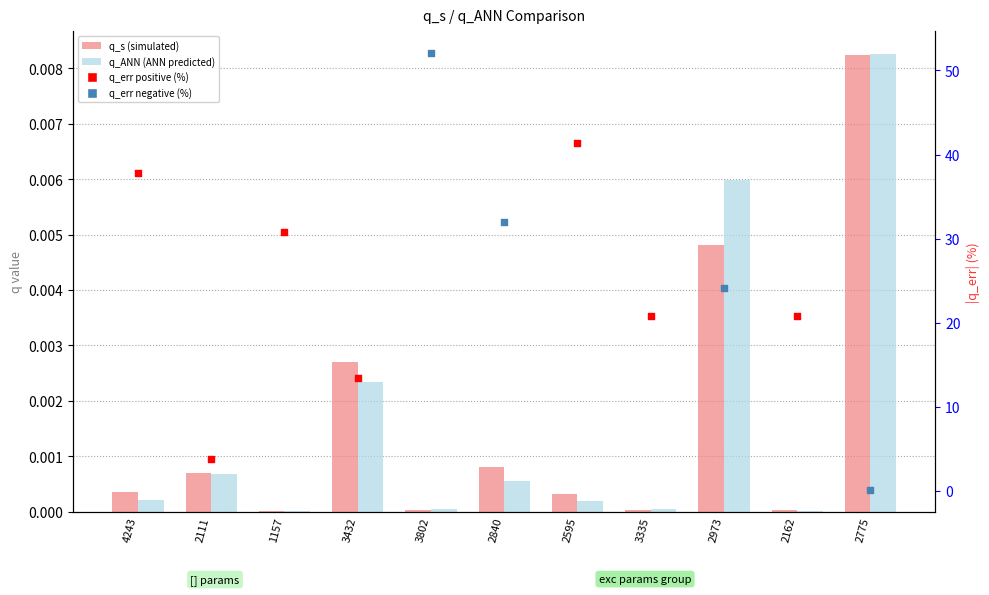

What are all the series names shown in the legend?

q_s (simulated), q_ANN (ANN predicted), q_err positive (%), q_err negative (%)